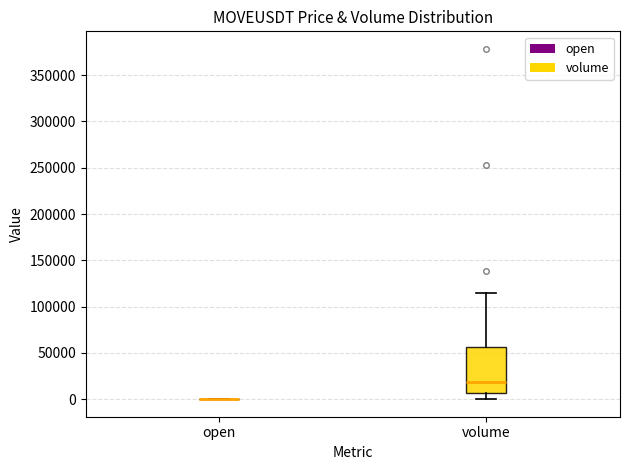

Comparing the boxes themselves (not the whiskers), which one is the tallest?

volume